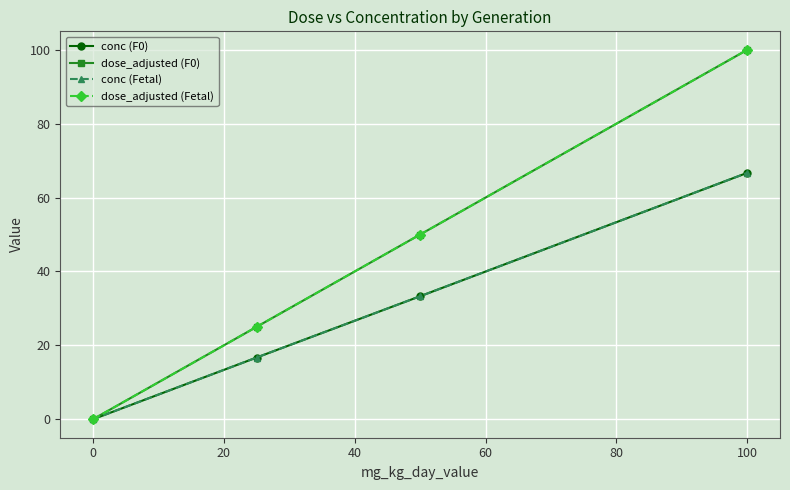

How many lines are shown in the chart?

4